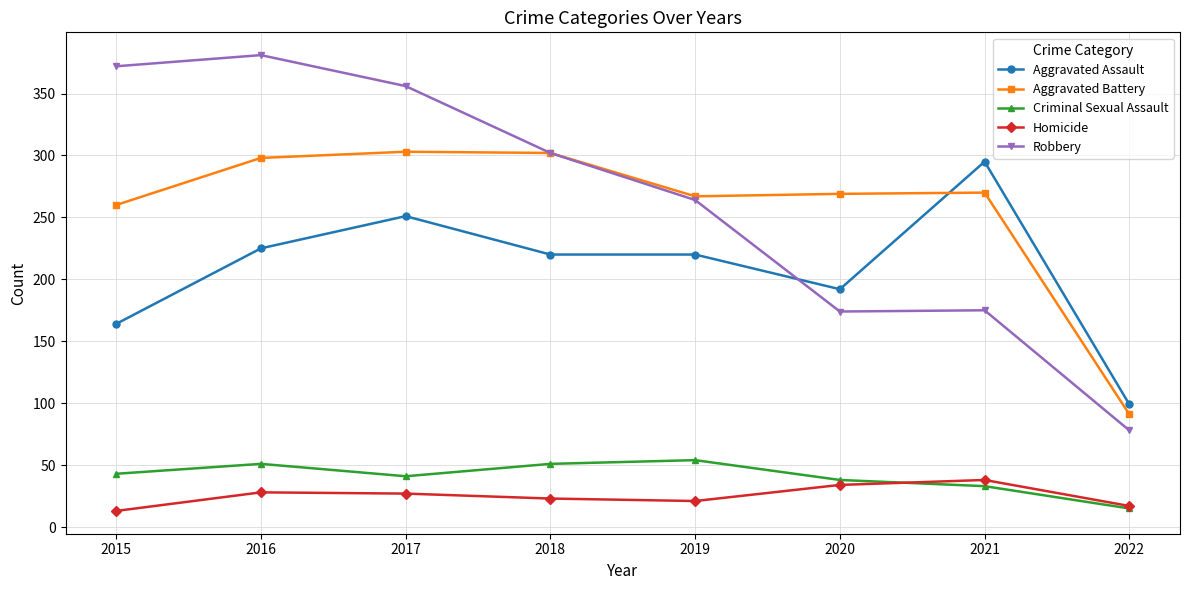

Which category has the highest value in the Homicide series?

2021